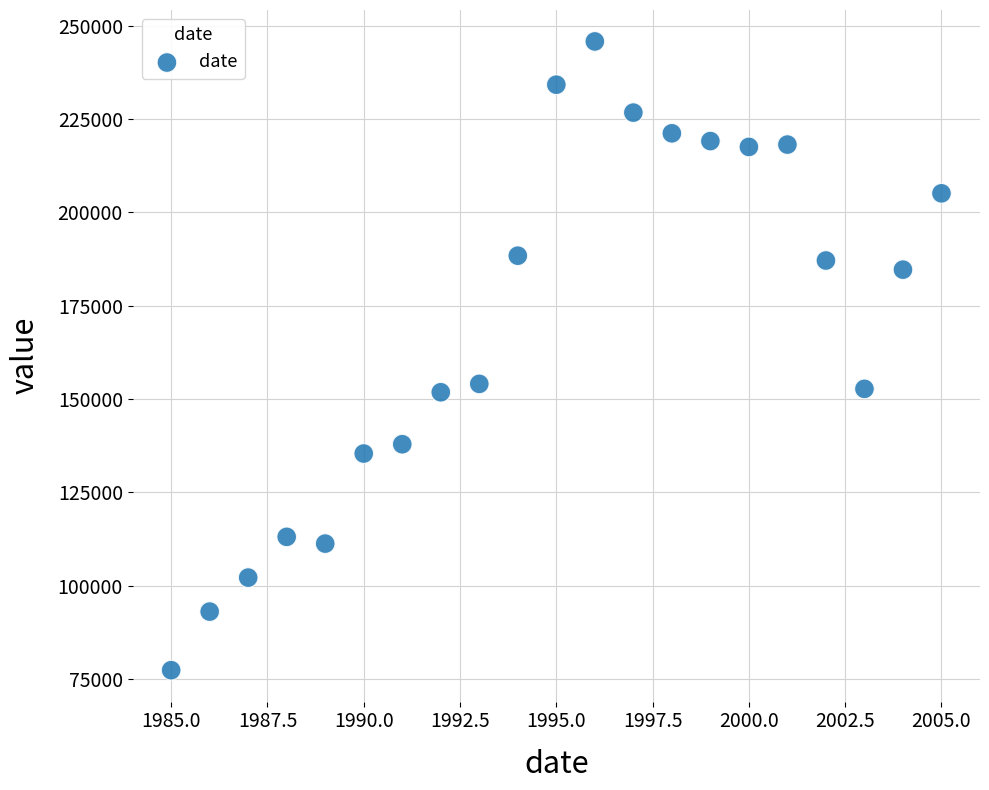

What is the range of Y values (max minus min)?

168439